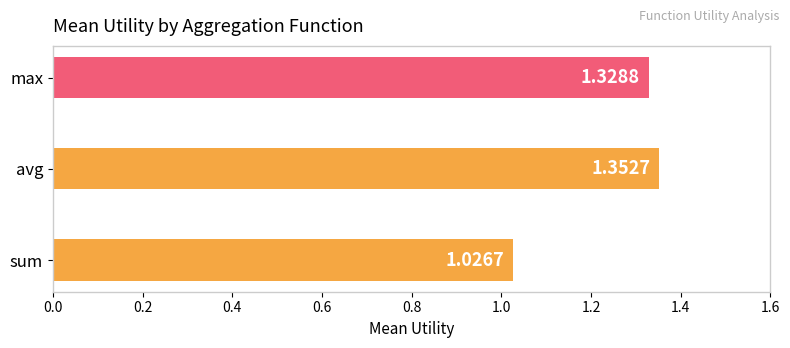

At which category does the chart reach its minimum across all series?

sum